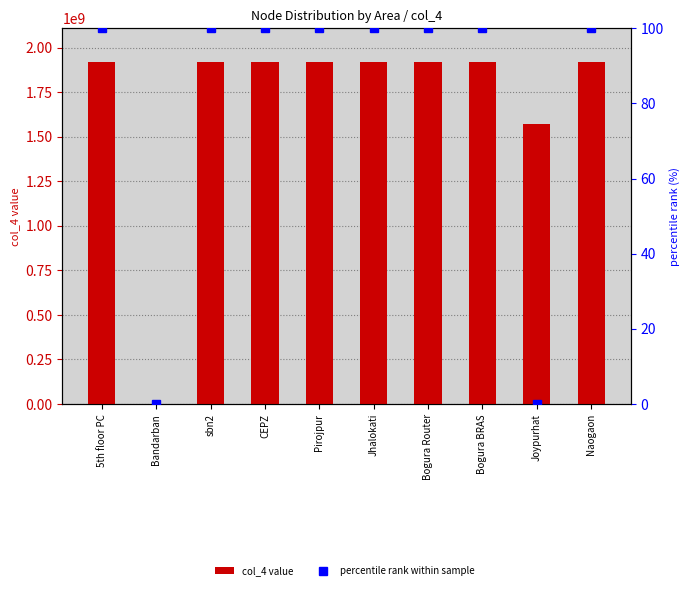

Rank the categories by col_4 value value from highest to lowest.

5th floor PC, sbn2, CEPZ, Pirojpur, Jhalokati, Bogura Router, Bogura BRAS, Naogaon, Joypurhat, Bandarban